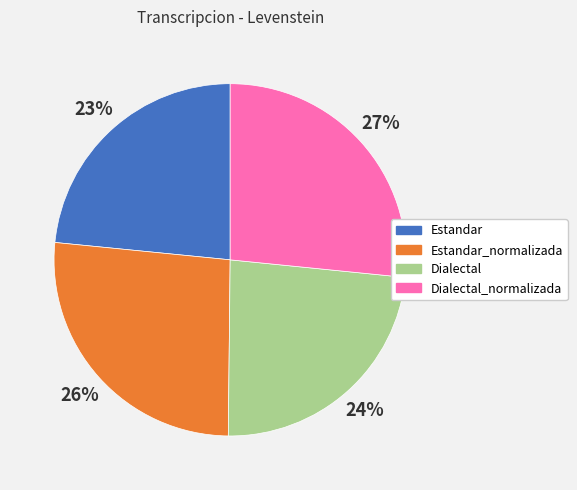

To the nearest percent, what is the average slice percentage?

25%